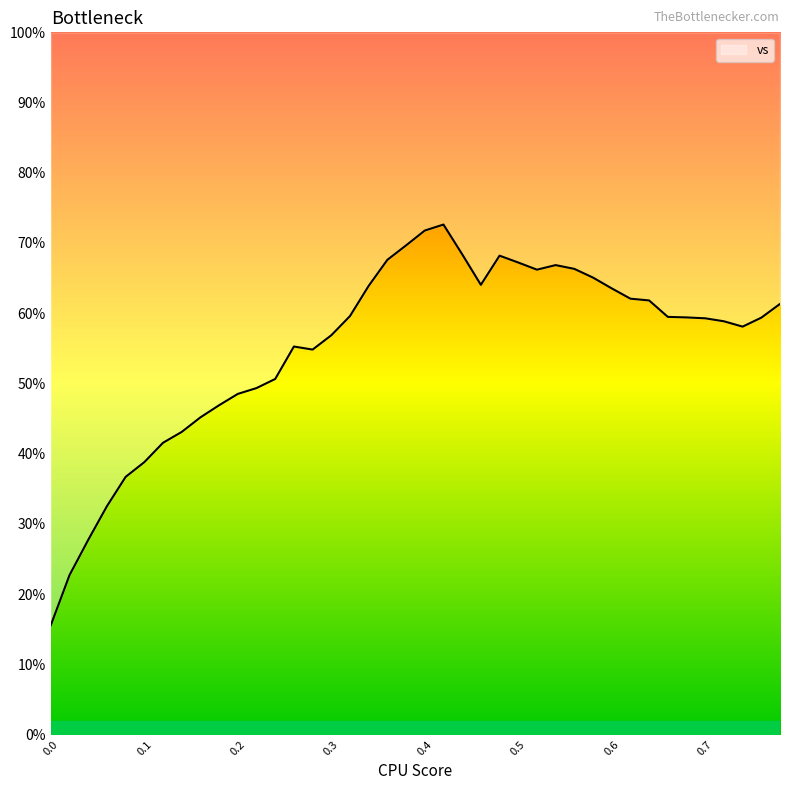

The value at 0.3 is 17.8. True or false?

False